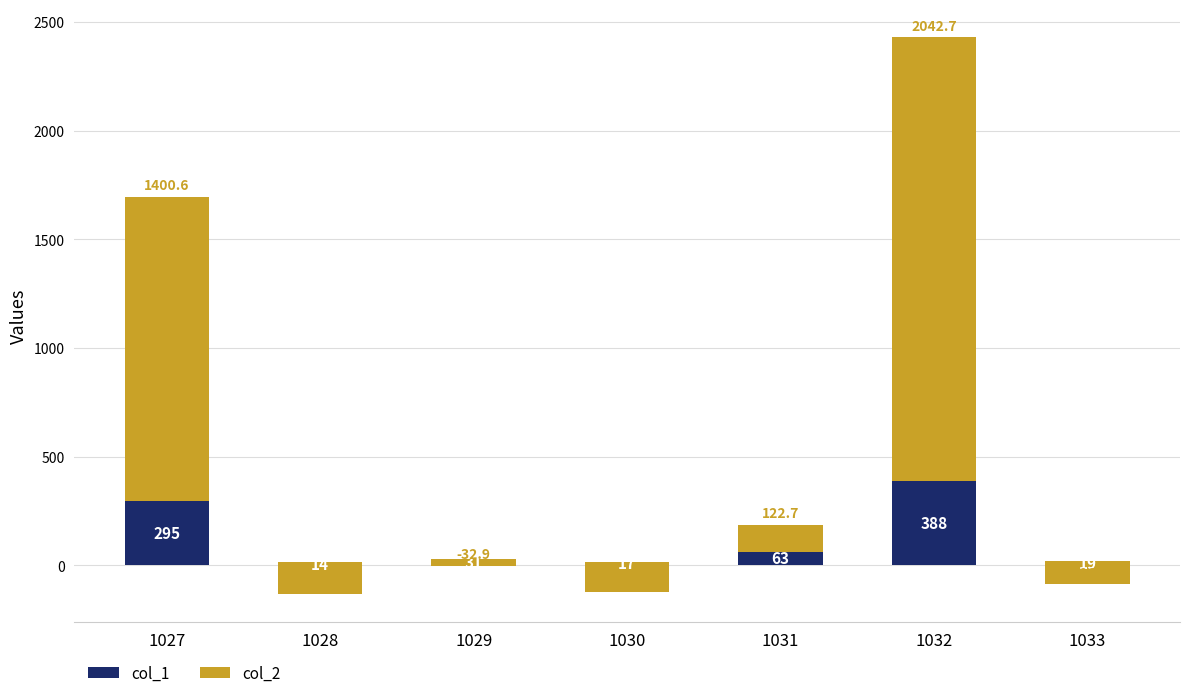

What value does the col_2 series have at 1028?

-147.2